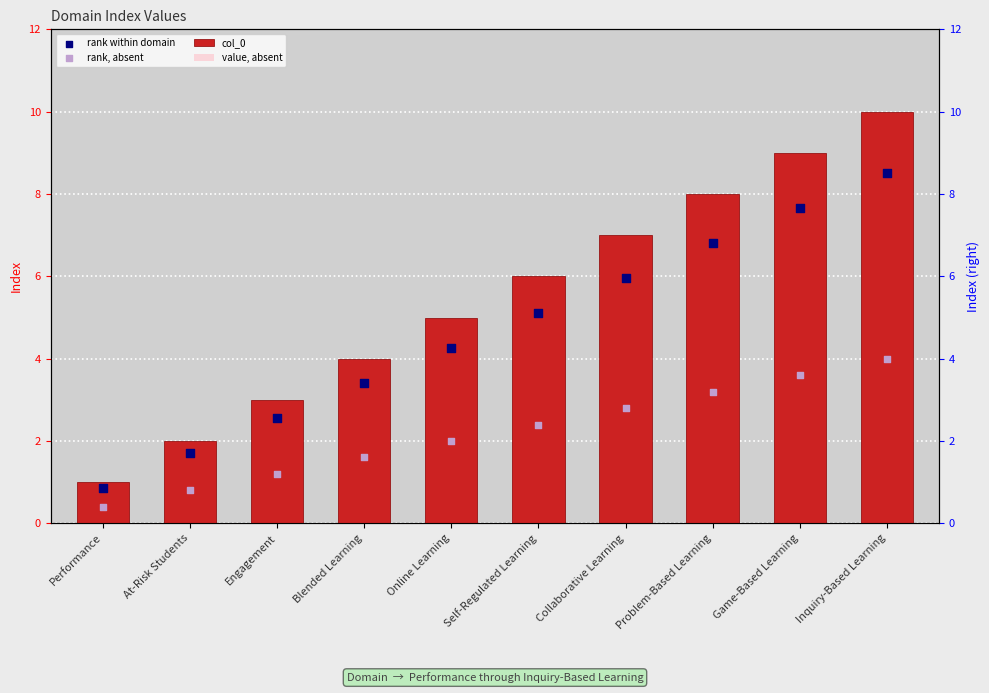

What is the total value across all series at Blended Learning?

11.2